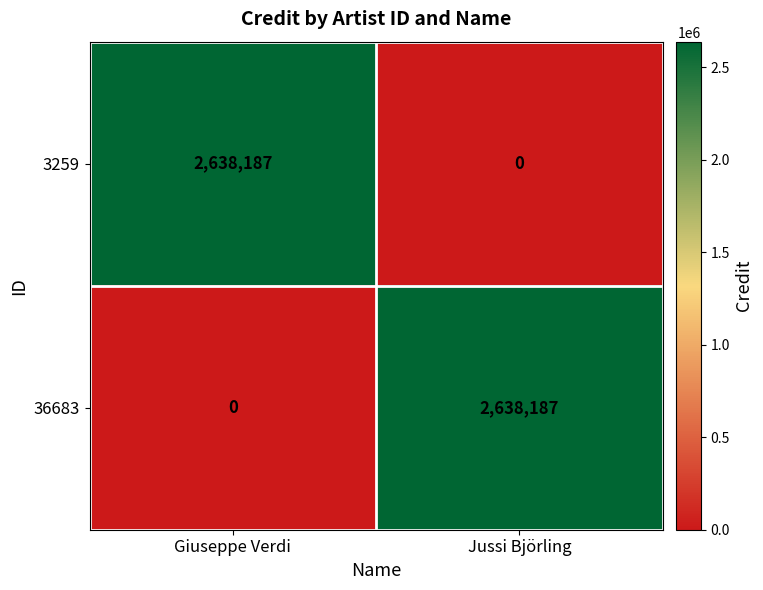

The value of 36683 at Jussi Björling is 2638187. True or false?

True